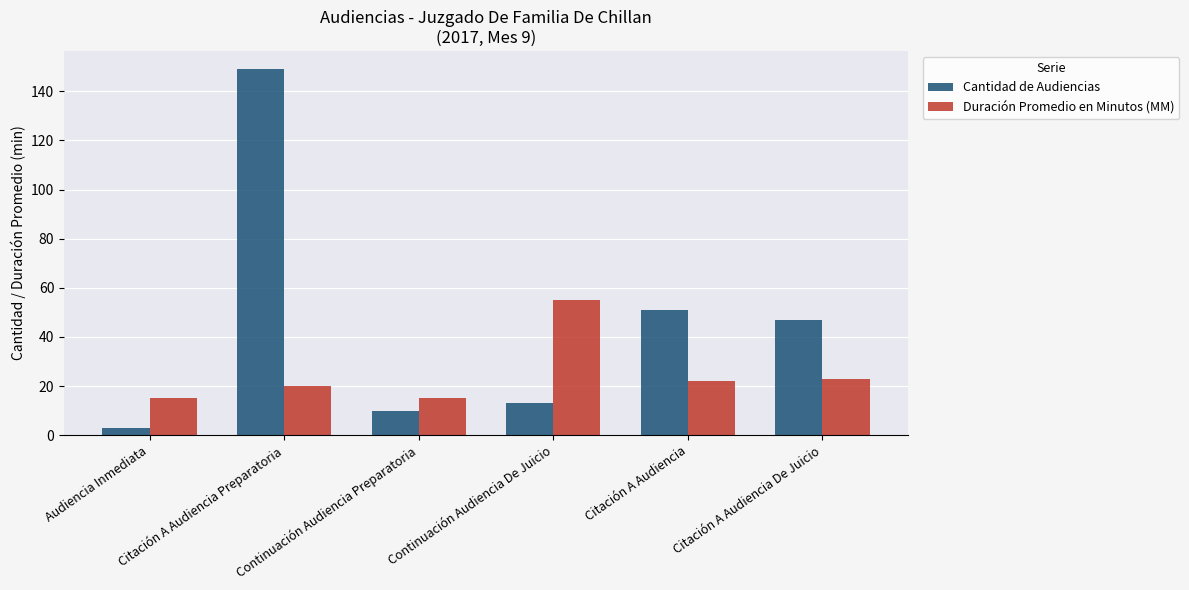

The Cantidad de Audiencias series shows 81 at Citación A Audiencia De Juicio. True or false?

False